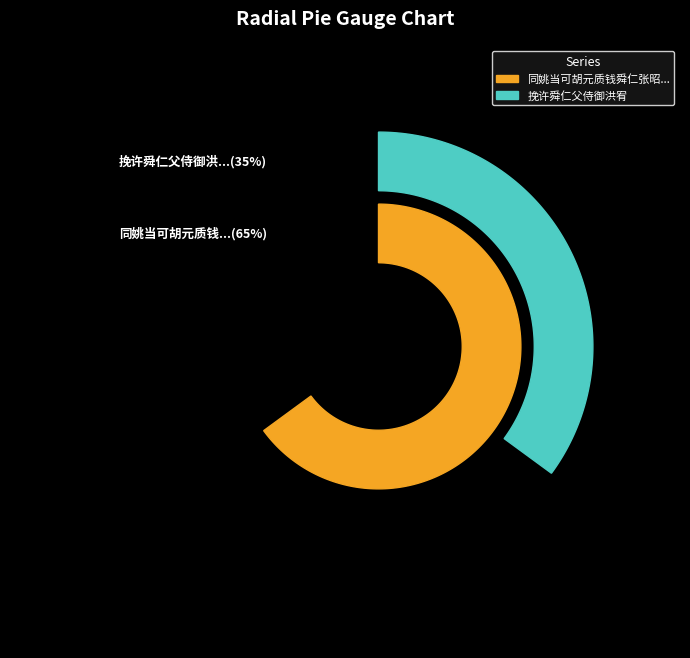

Which slice is the largest?

同姚当可胡元质钱舜仁张昭甫游上泉